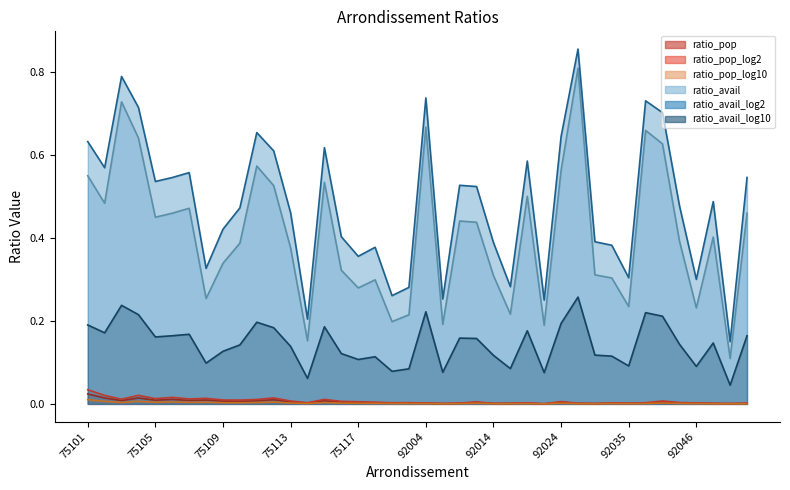

How many ratio_avail_log10 values are between 0 and 1?

40